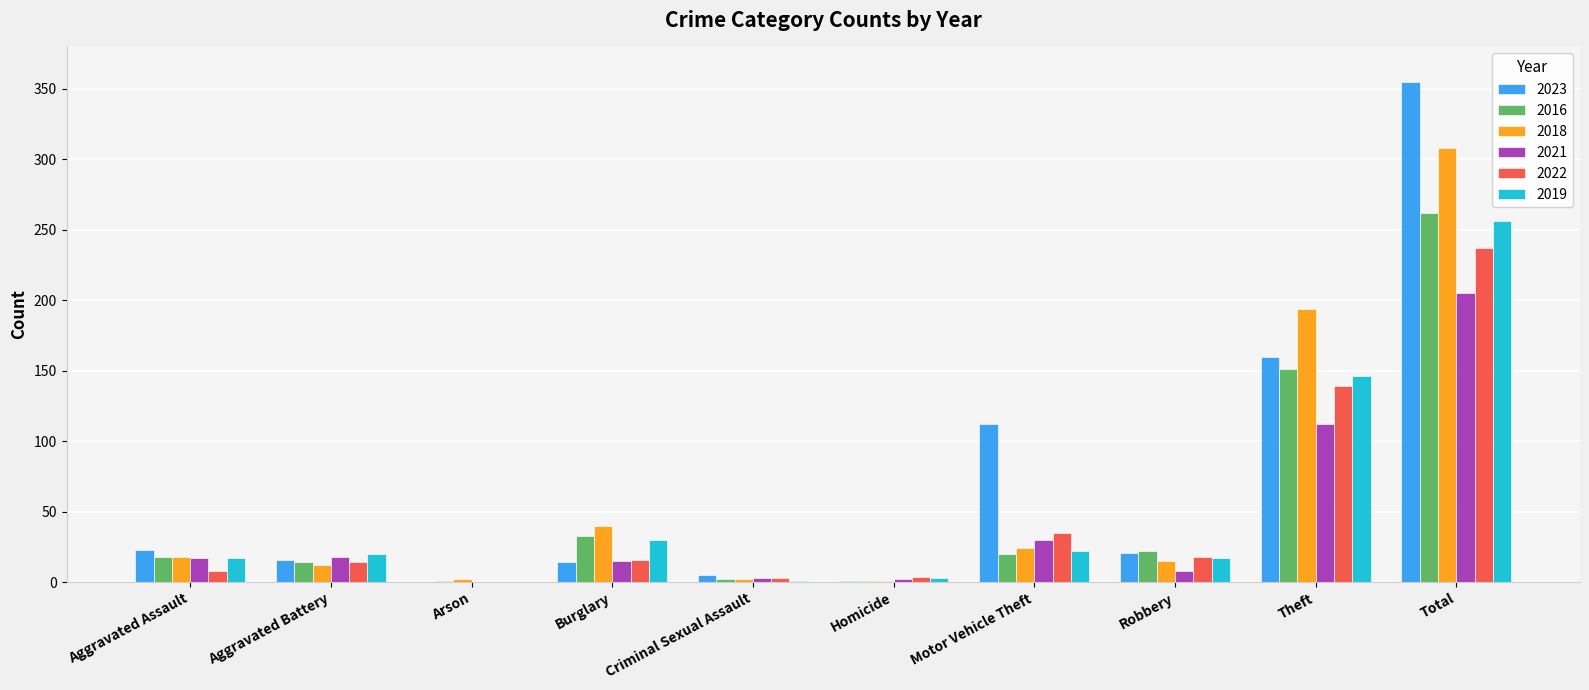

At which category is the sum across all series the highest?

Total